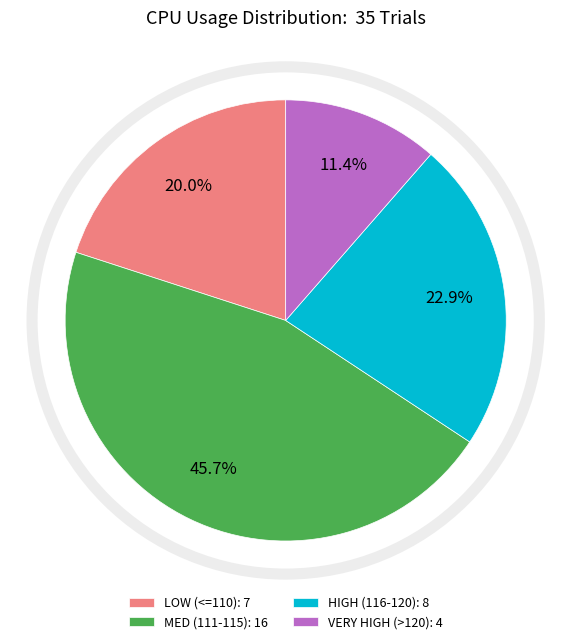

Count the number of slices in the pie.

4